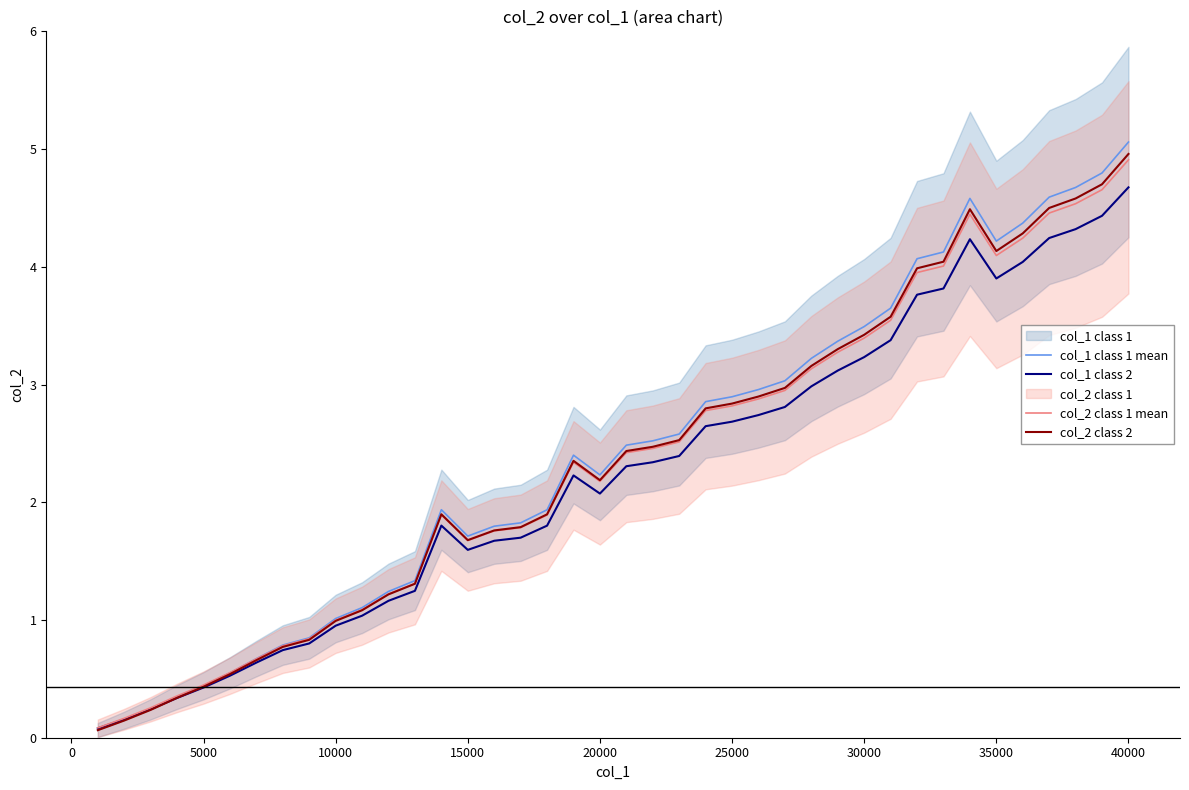

Does the chart display data point markers on the line(s)?

No